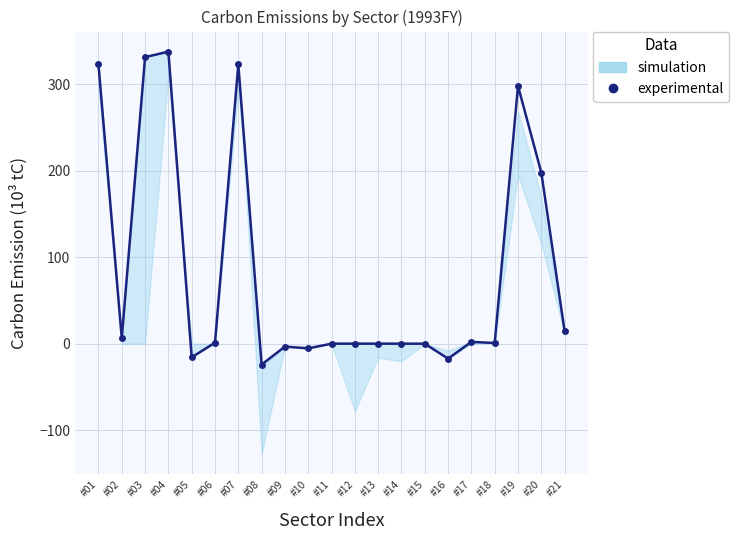

What is the change in value from #04 to #08?

-361.7